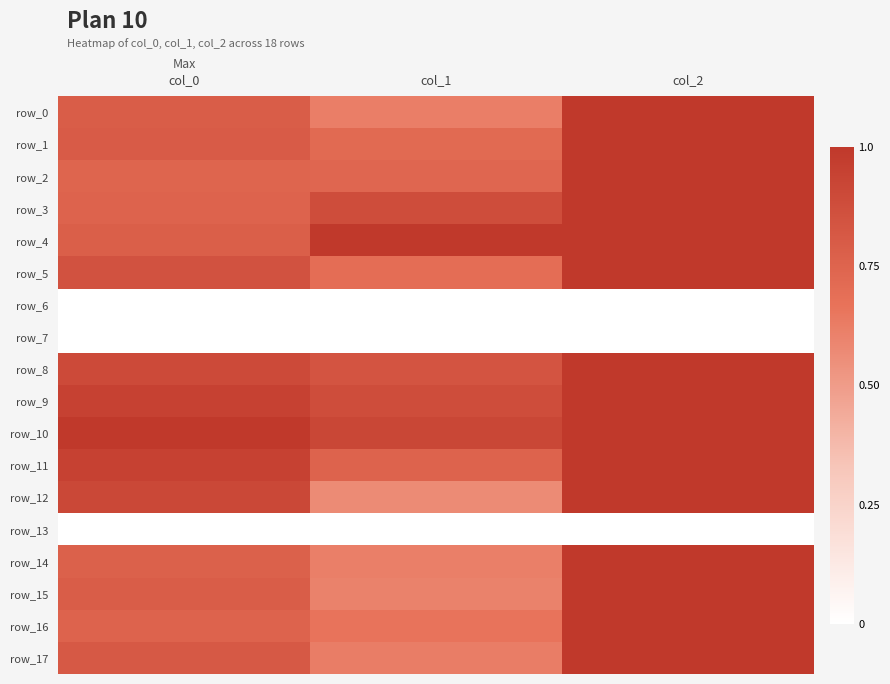

Is it true that row_3 equals 0.9 at col_1?

True